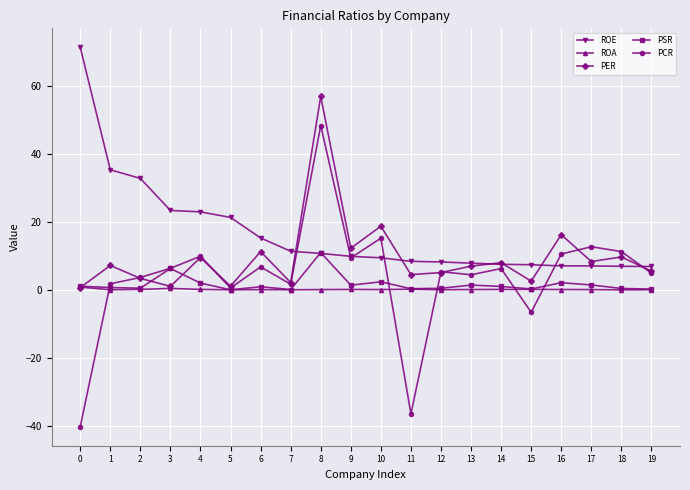

Is the value of PCR at 1 greater than the value of ROA at 19?

Yes